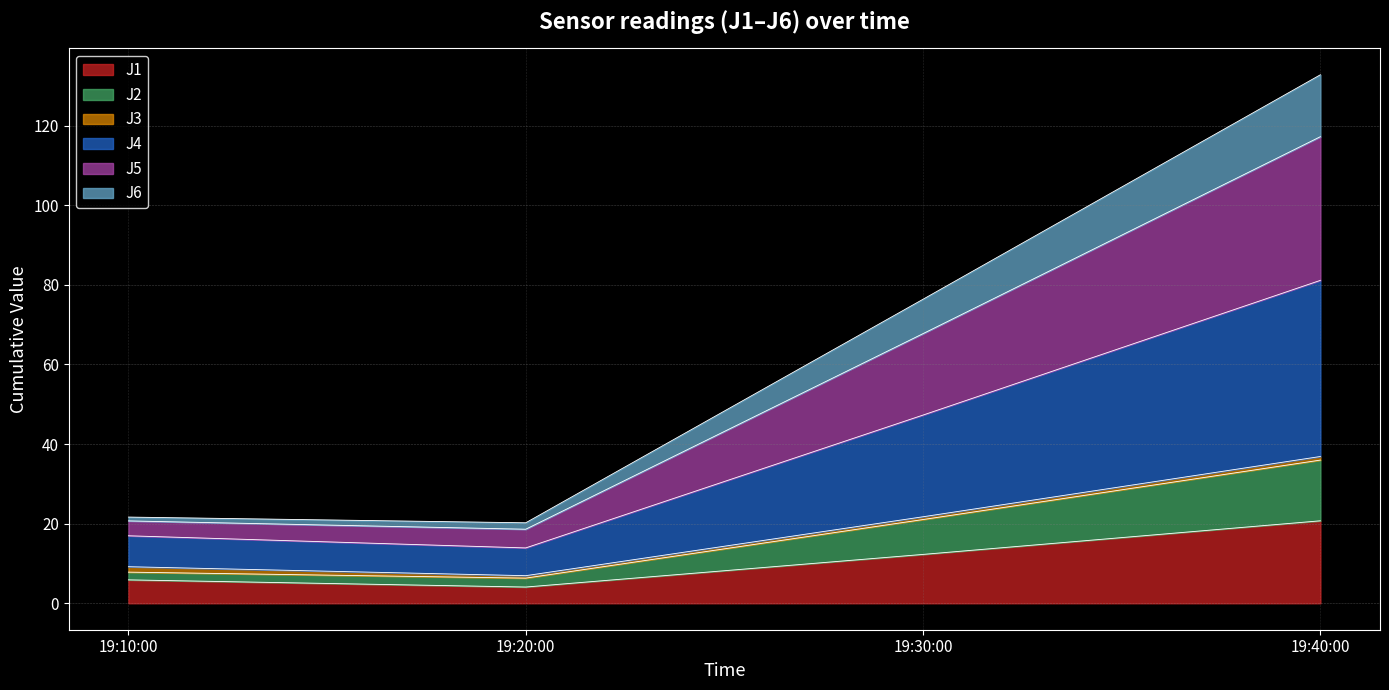

At which category is the sum across all series the highest?

19:40:00